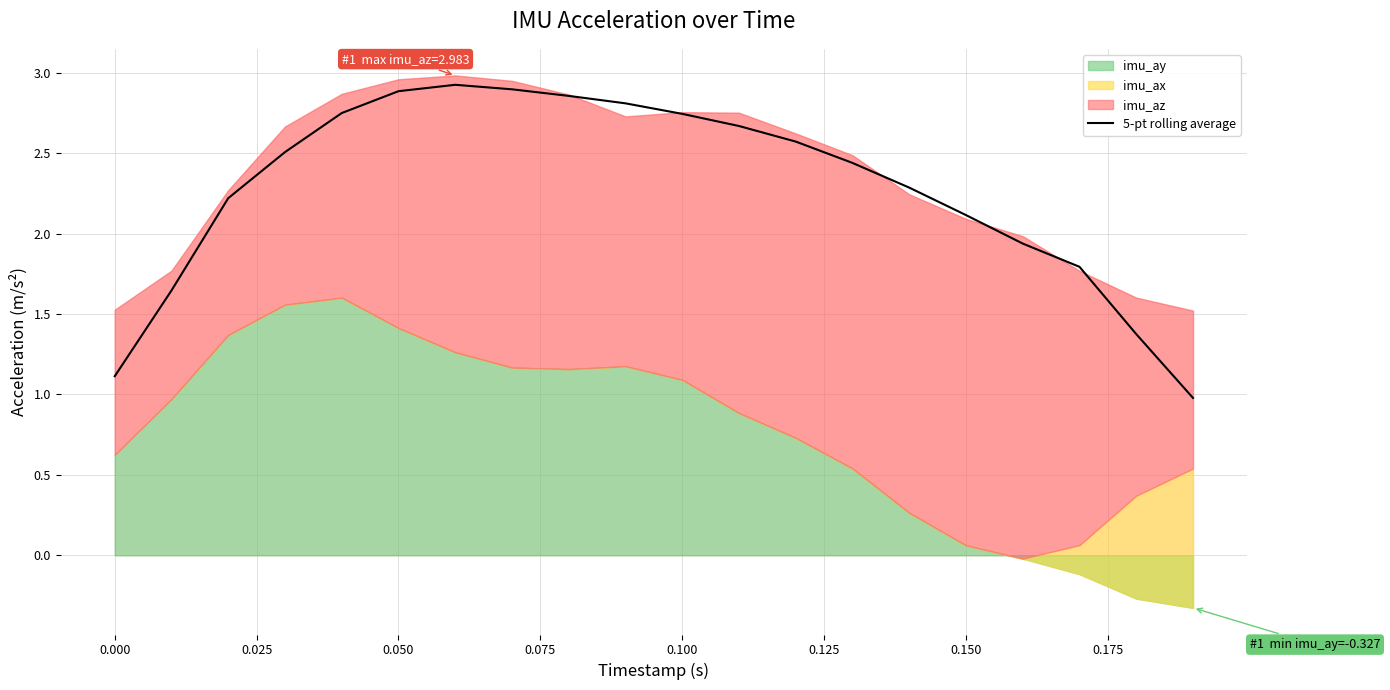

Is it true that 5-pt rolling average equals 2.1 at 0.150?

True